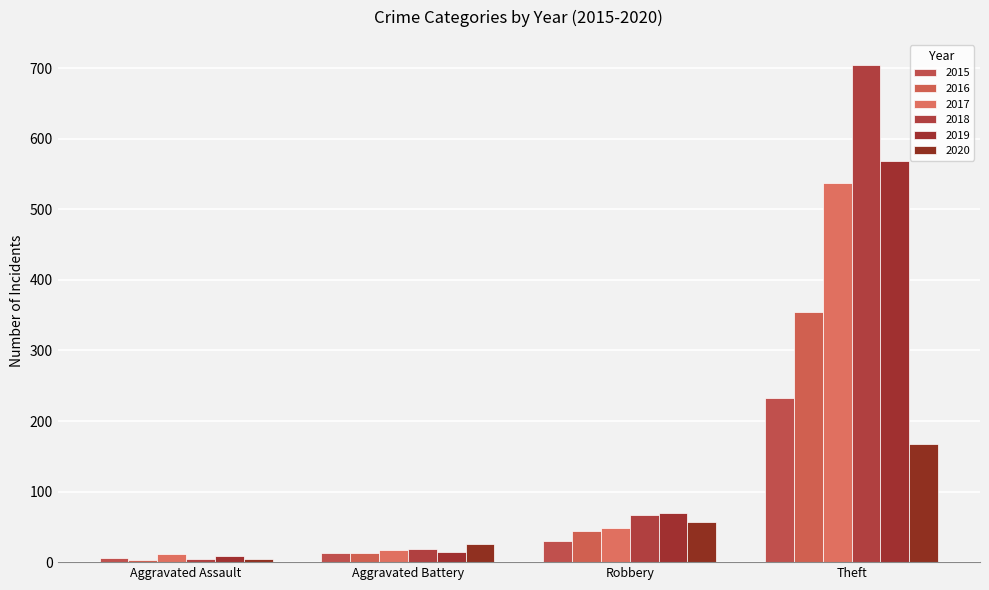

How many bars are there in total?

24